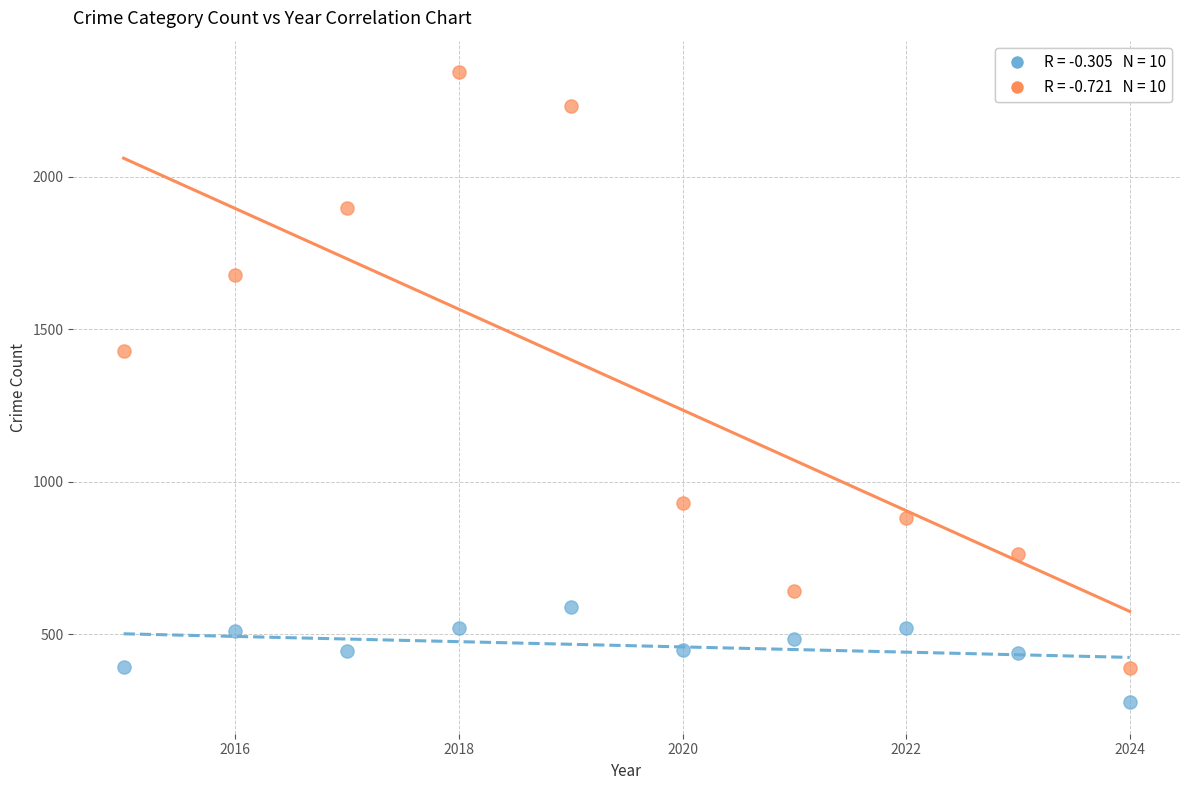

Across all data points, what is the range of Y values (max minus min)?

2064